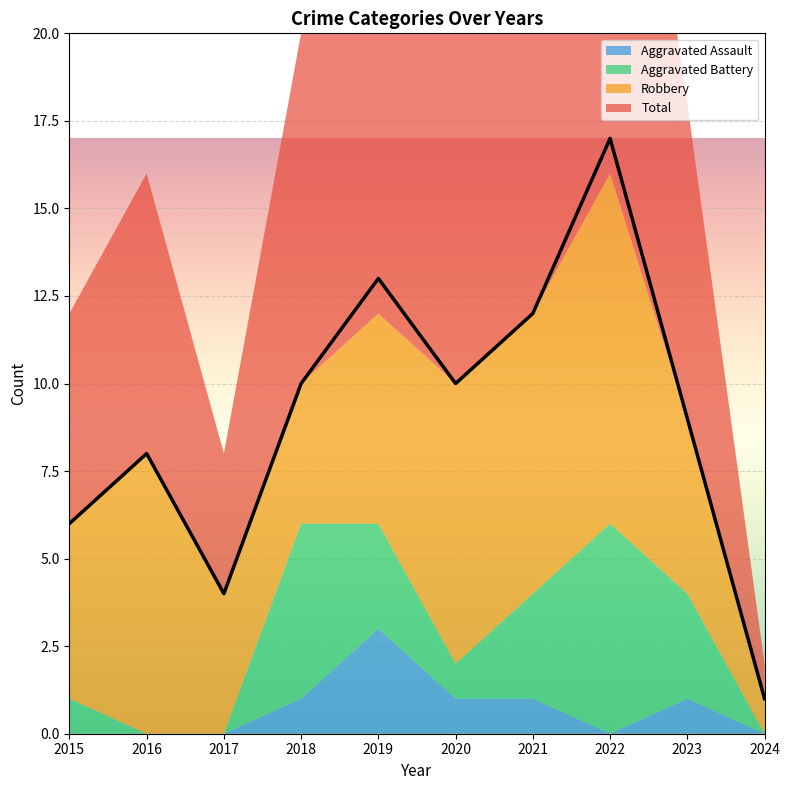

Rank the categories by Aggravated Battery value from highest to lowest.

2022, 2018, 2019, 2021, 2023, 2015, 2020, 2016, 2017, 2024